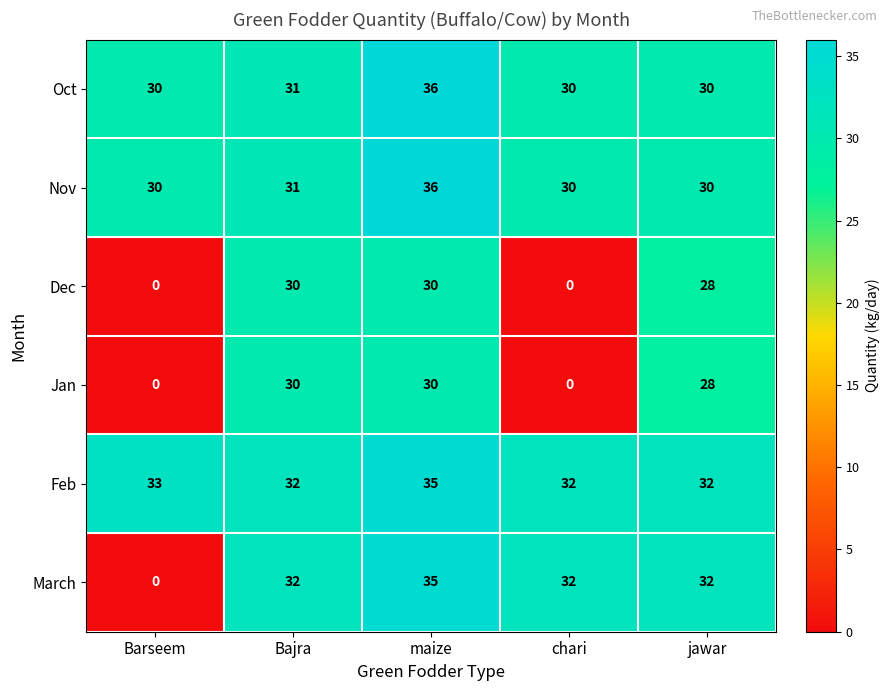

Count the number of data series in this chart.

6